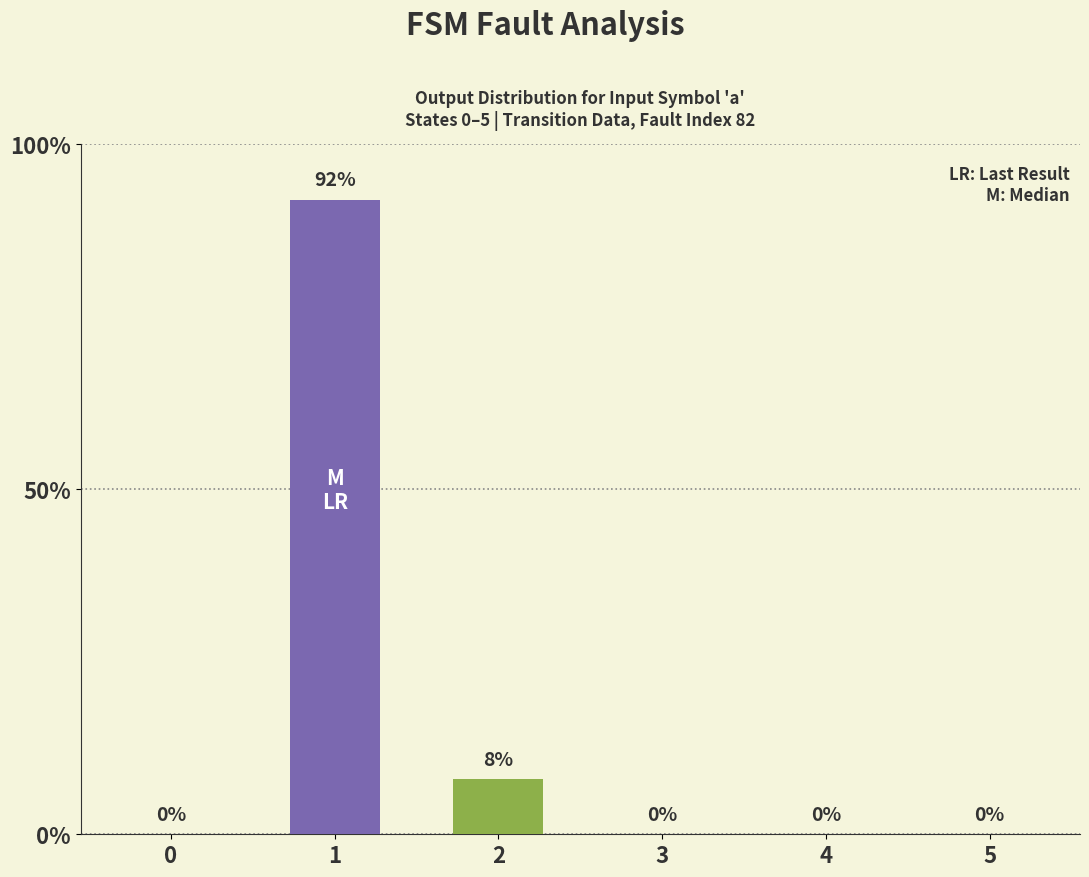

Reading left to right, extract all data points from this chart.

0	92	8	0	0	0